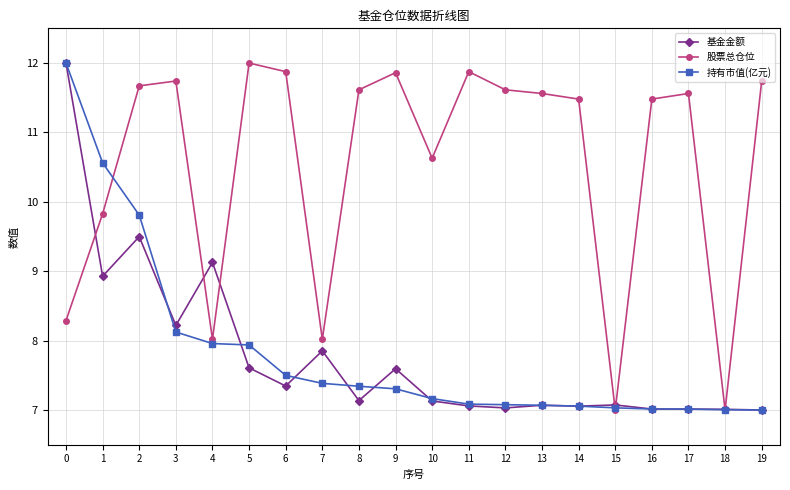

Between which two adjacent categories do 股票总仓位 and 持有市值(亿元) first intersect?

1 and 2